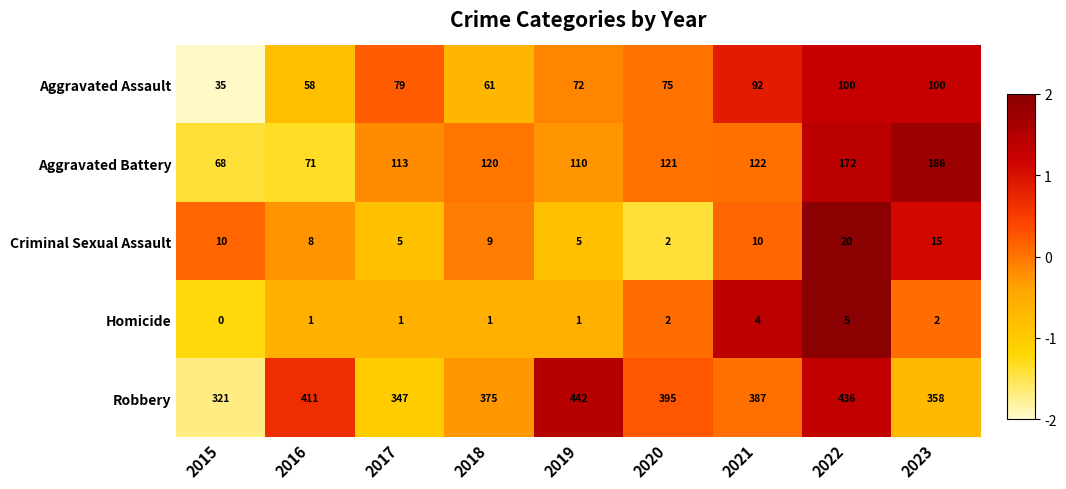

At which category is the sum across all series the highest?

2022